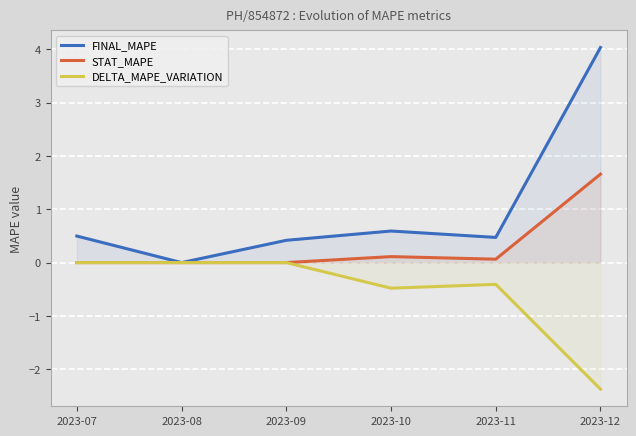

What is the greatest value displayed?

4.0